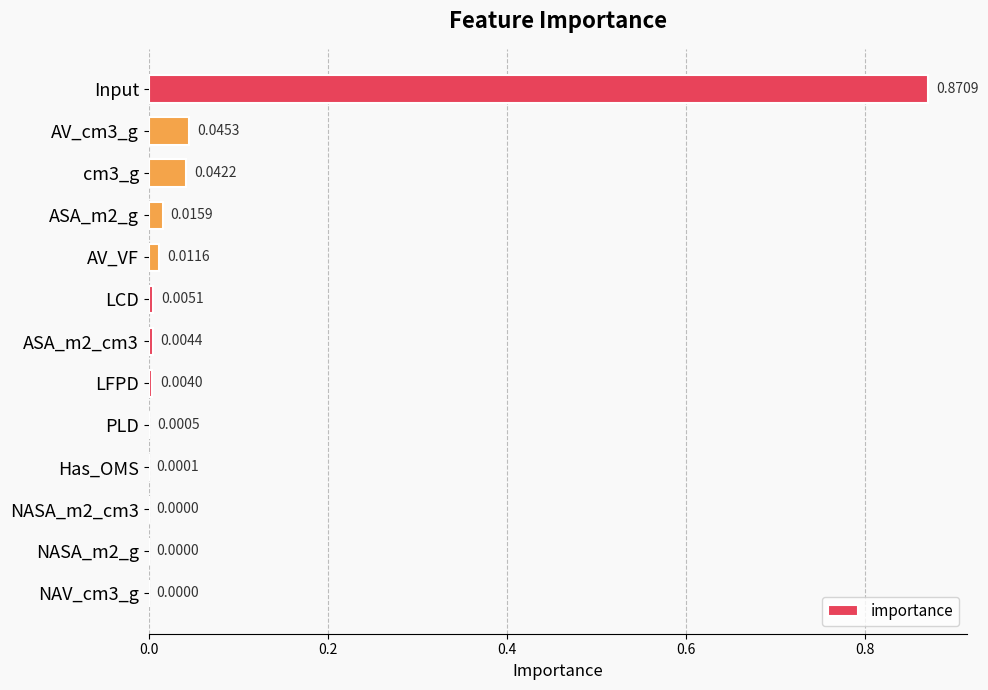

Between NASA_m2_g and AV_VF, which is larger?

AV_VF